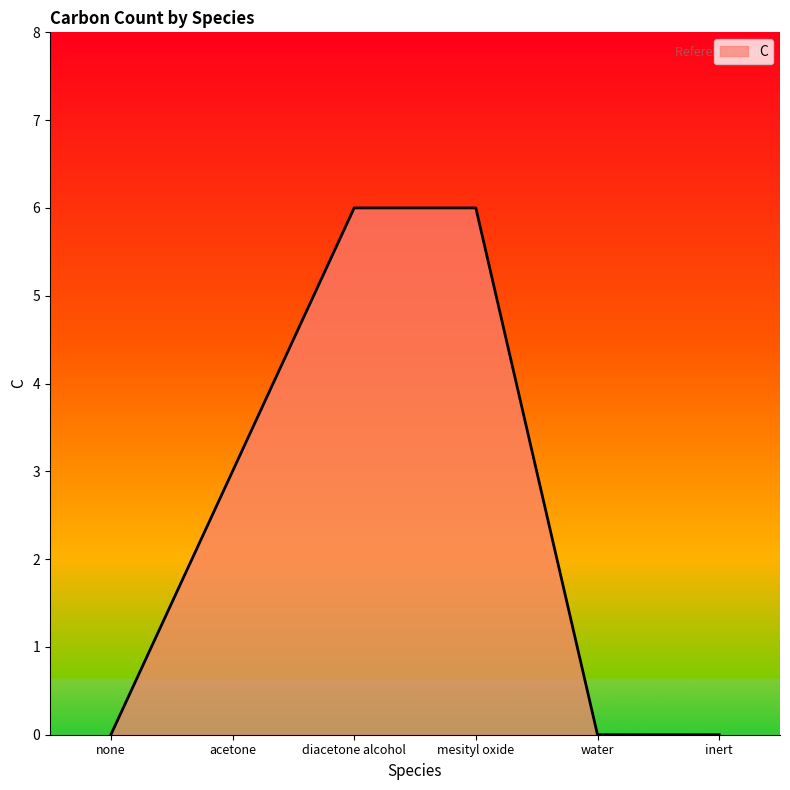

Count the number of categories in the chart.

6